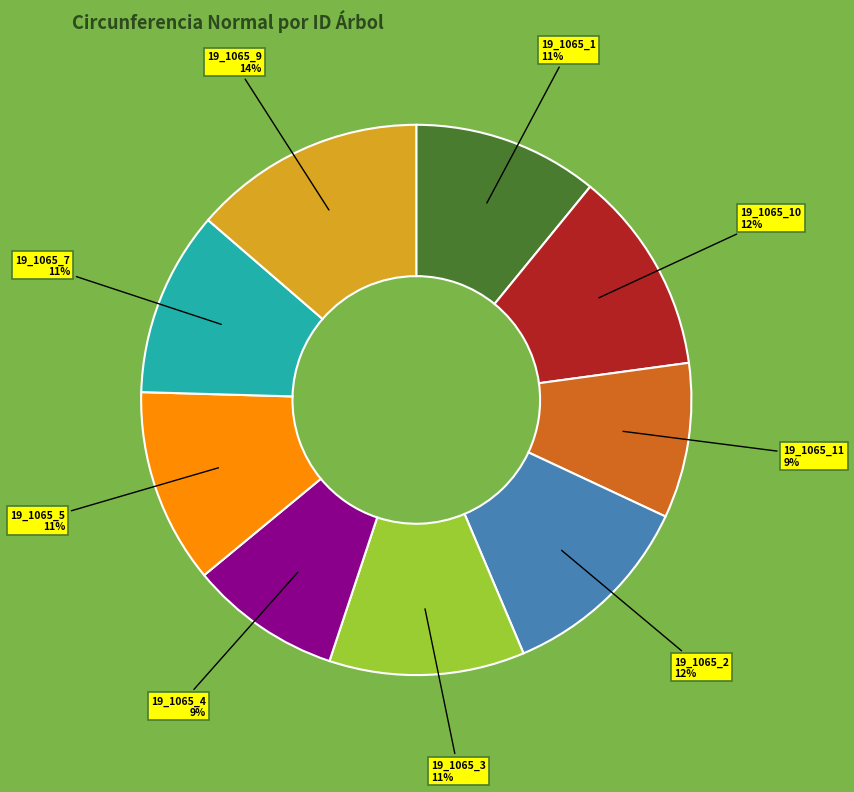

Does any single category account for the majority?

No